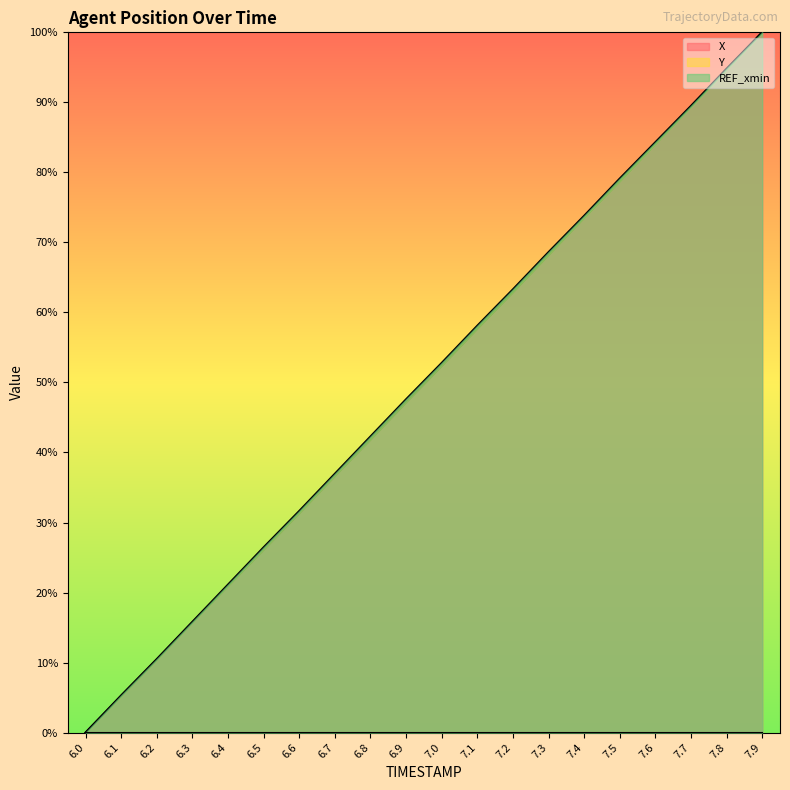

True or false: Y and X cross at least once.

False